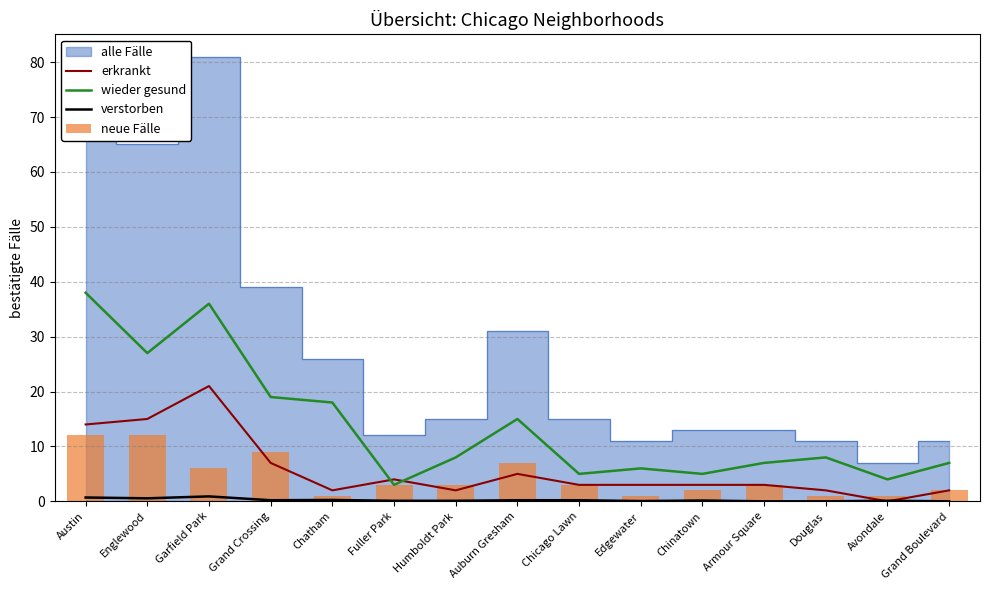

What is the average value of the wieder gesund series?

13.7